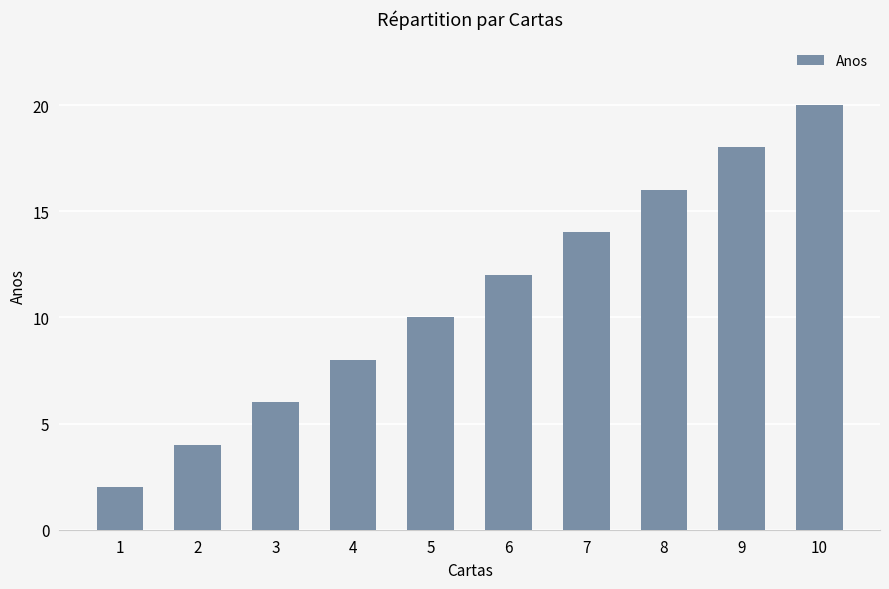

Rank the categories by value from lowest to highest.

1, 2, 3, 4, 5, 6, 7, 8, 9, 10